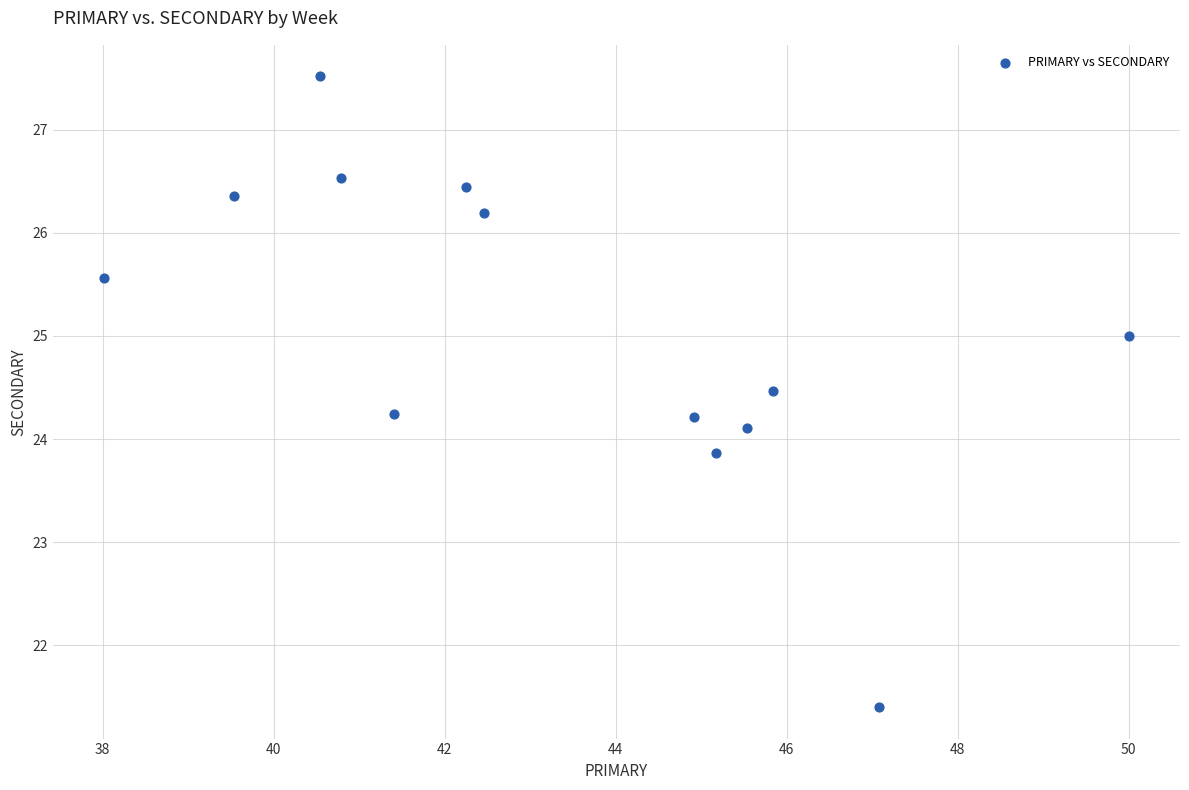

What is the range of X values (max minus min)?

12.0